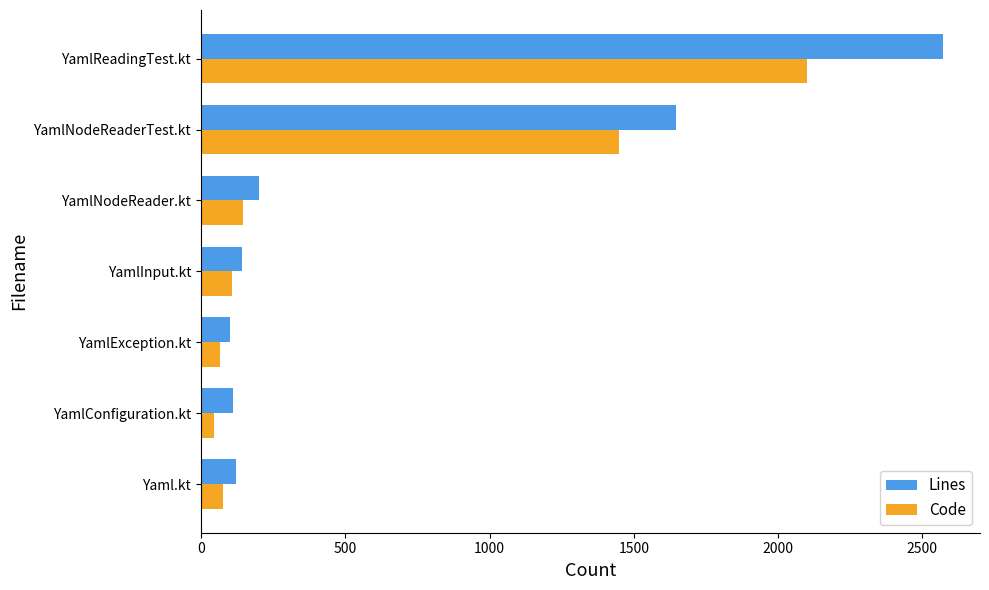

The value of Lines at YamlInput.kt is 239. True or false?

False